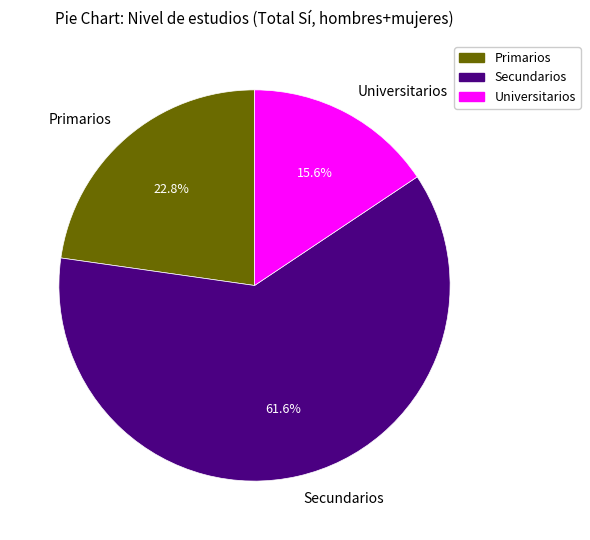

What is the largest slice in the pie chart?

Secundarios